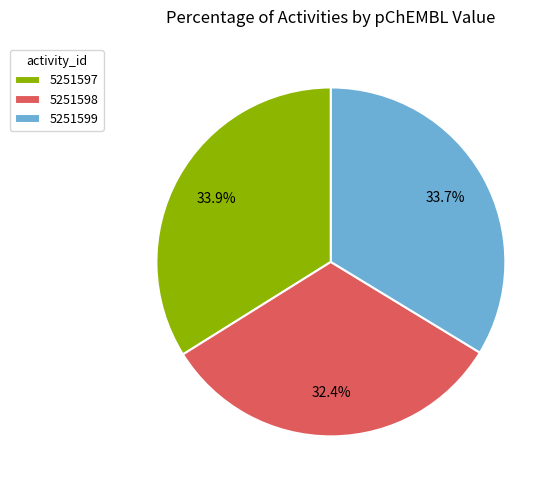

Combined, what portion of the pie is 5251598 and 5251597?

66.3%